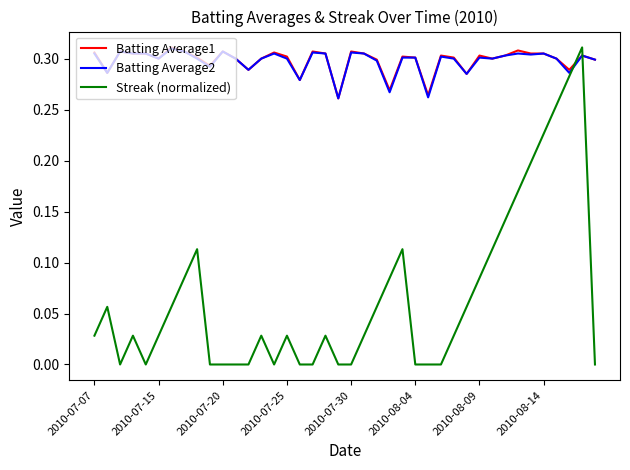

Which series has the largest range (max minus min)?

Streak (normalized)